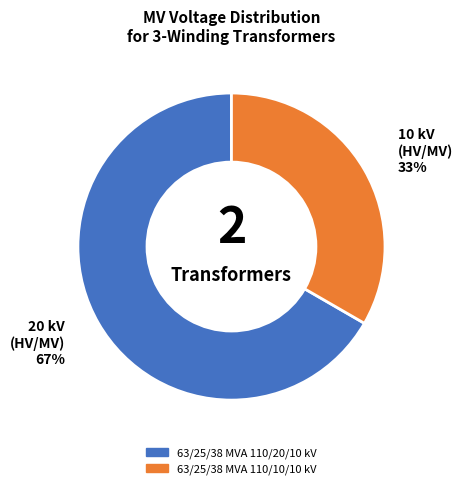

Do 63/25/38 MVA 110/20/10 kV and 63/25/38 MVA 110/10/10 kV together represent more than half of the pie?

Yes